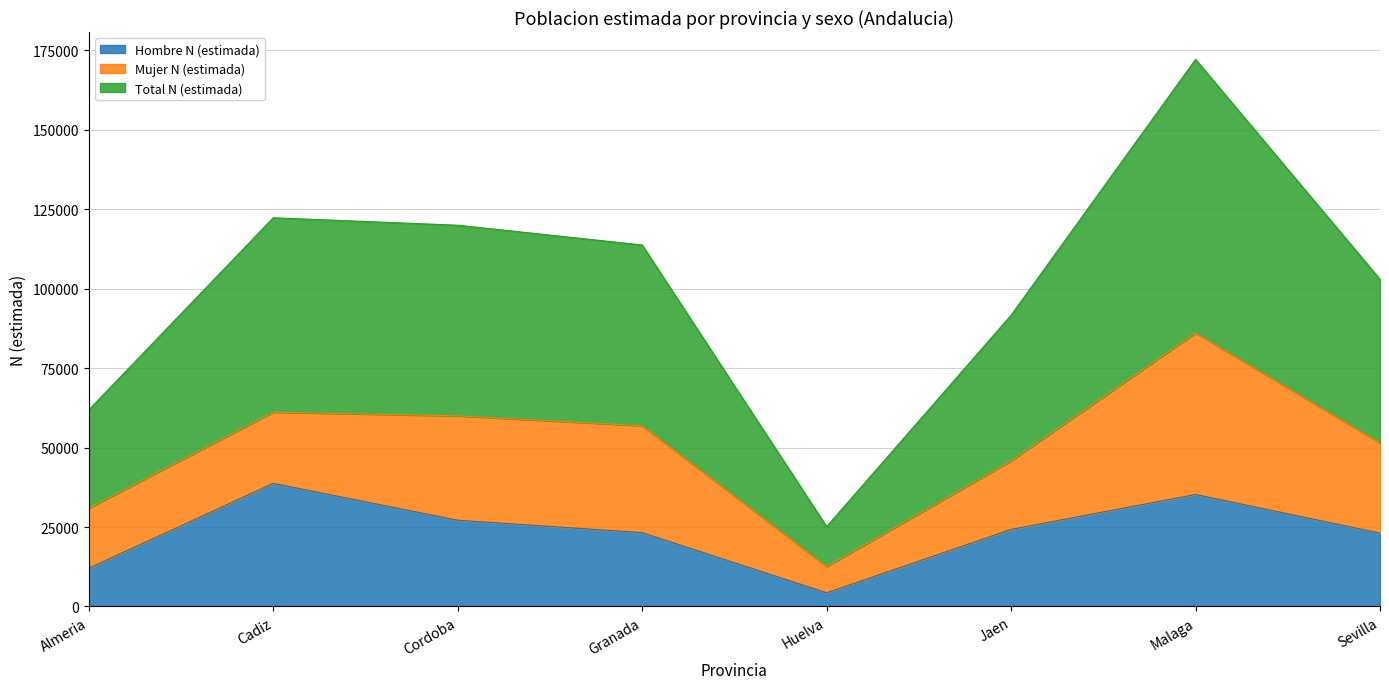

How many values in the Hombre N (estimada) series are below 24252?

4